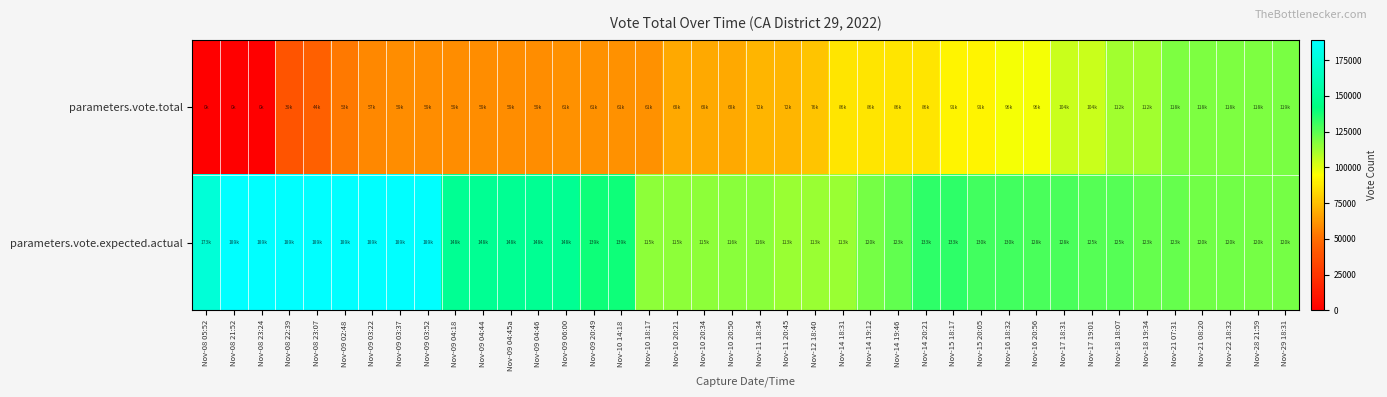

Count the number of categories in the chart.

40